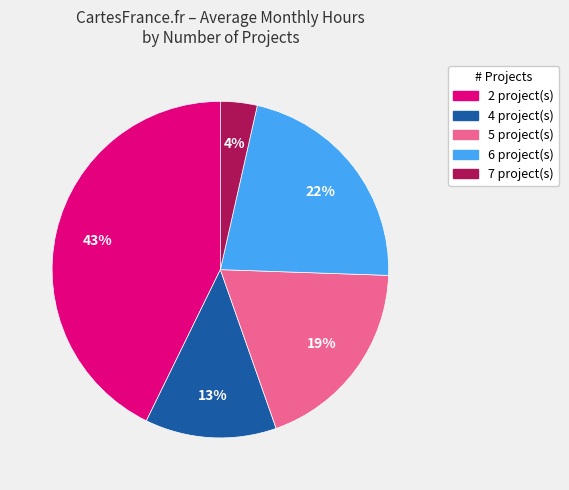

Does any single category account for the majority?

No